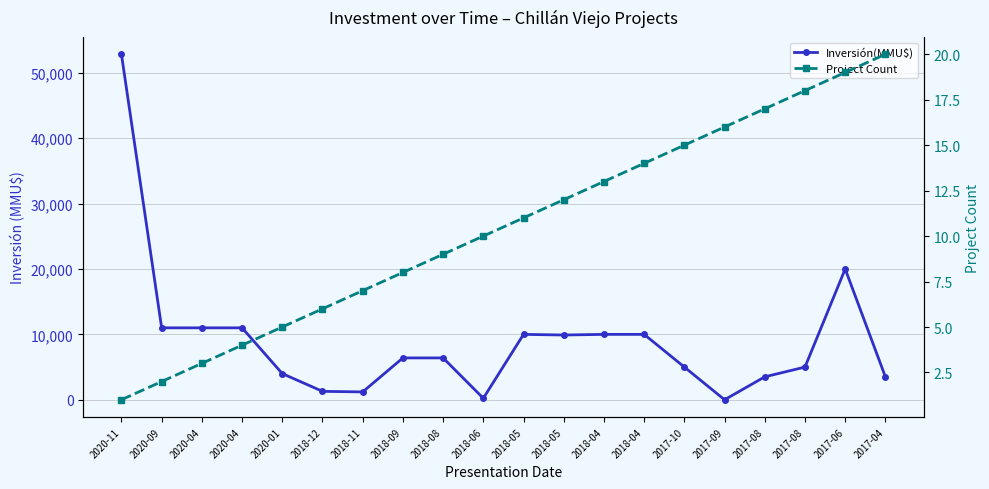

What is the total value across all series at 2018-04?

10013